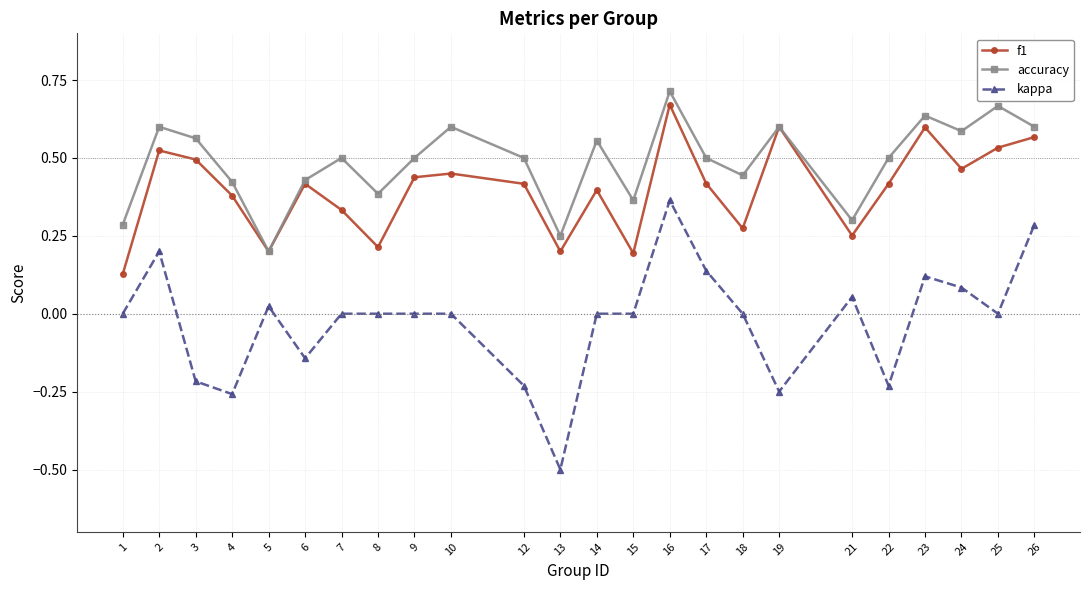

Count the number of data series in this chart.

3